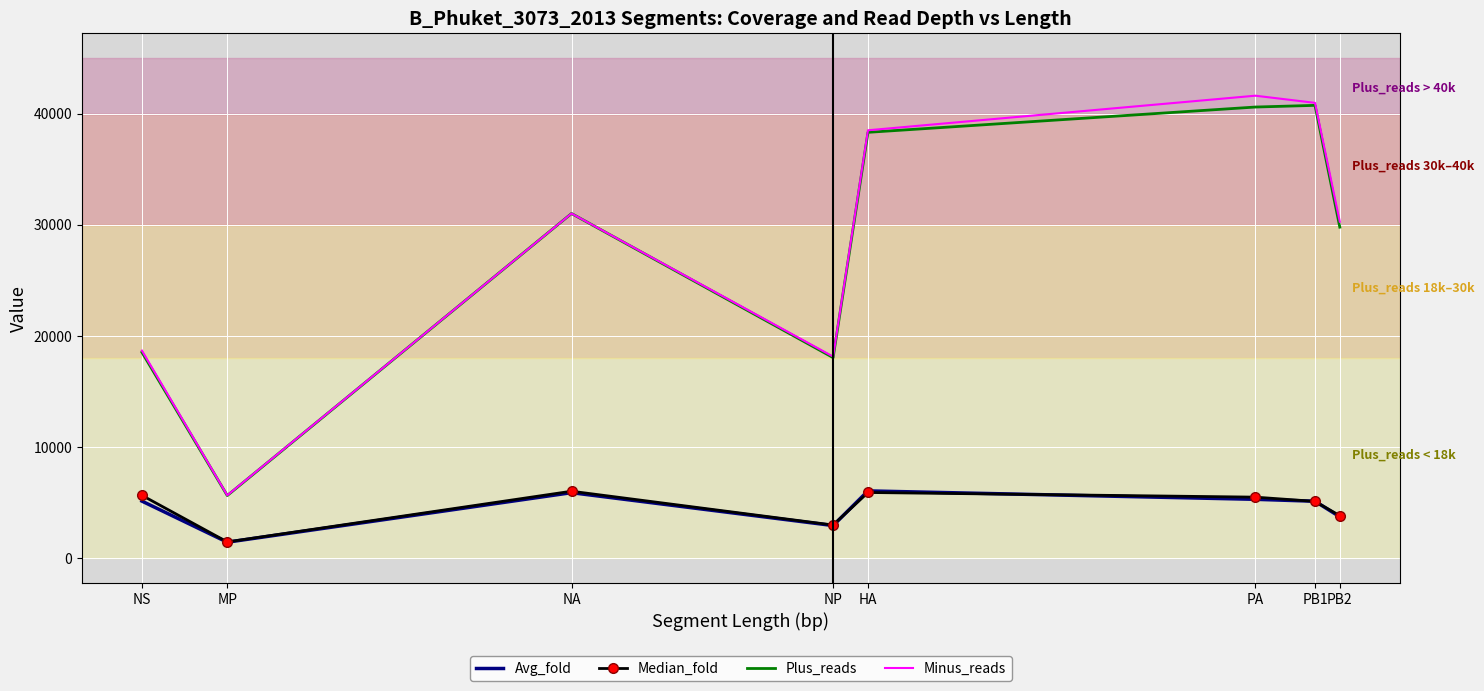

Where is Minus_reads nearest to the value 23623?

NS